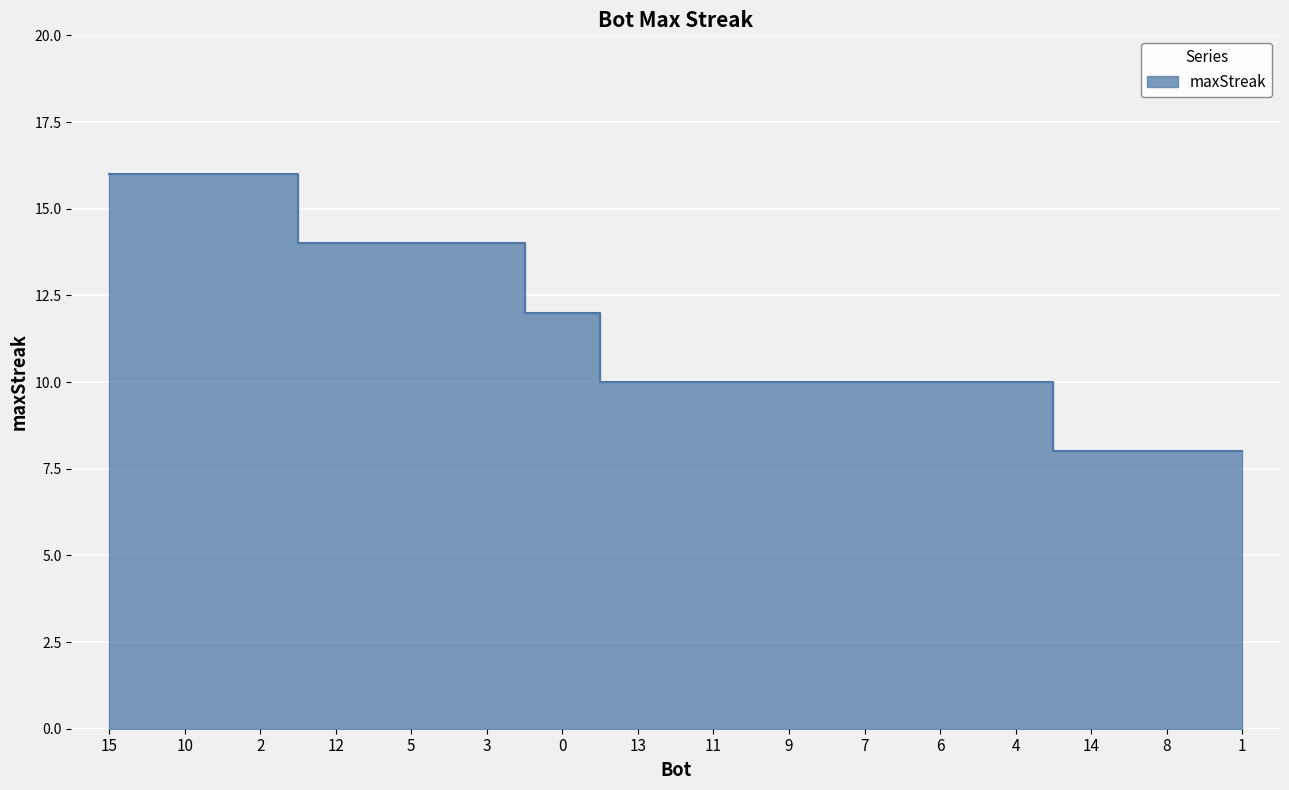

Does the chart display data point markers on the line(s)?

No